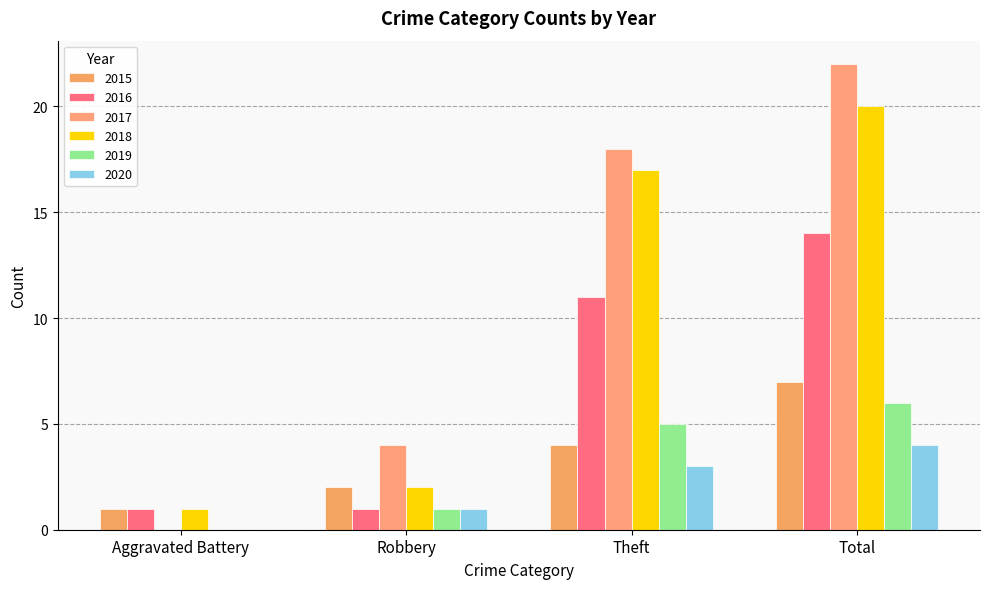

Which has a higher value, Total or Robbery?

Total